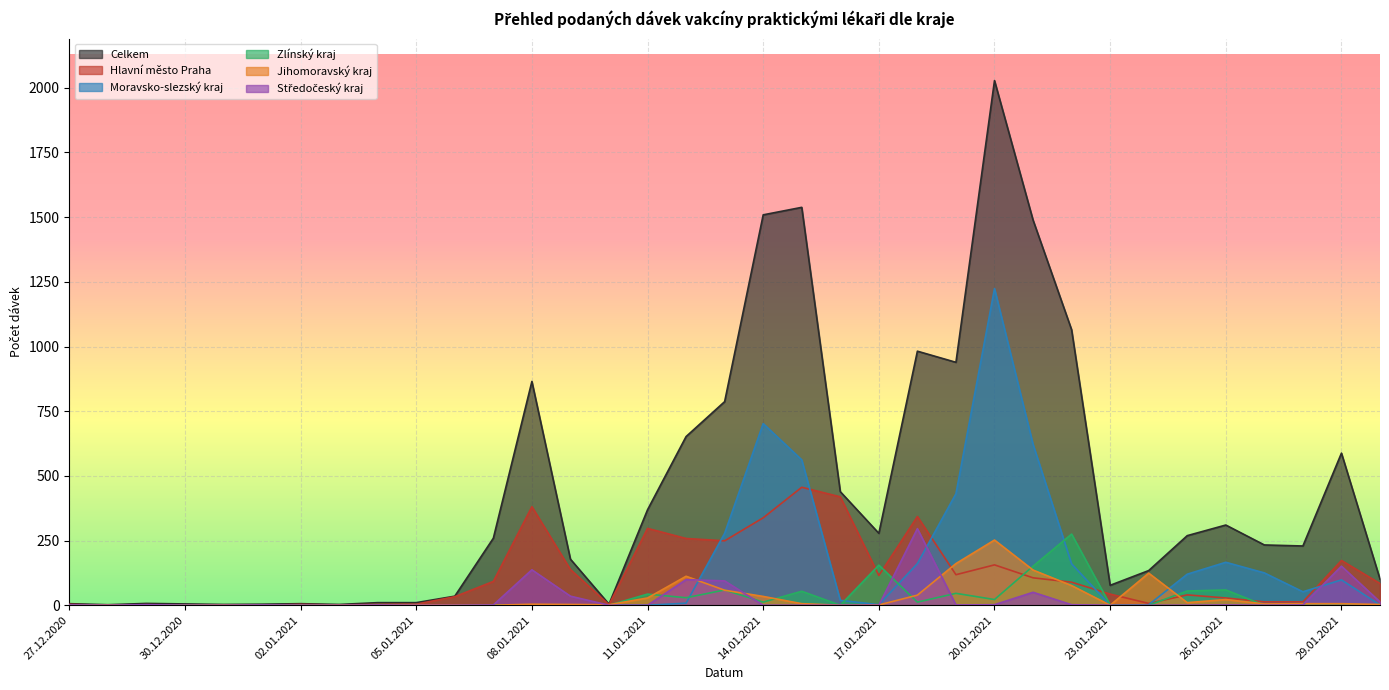

What is the value of the Zlínský kraj point at the 9th from the left?

2